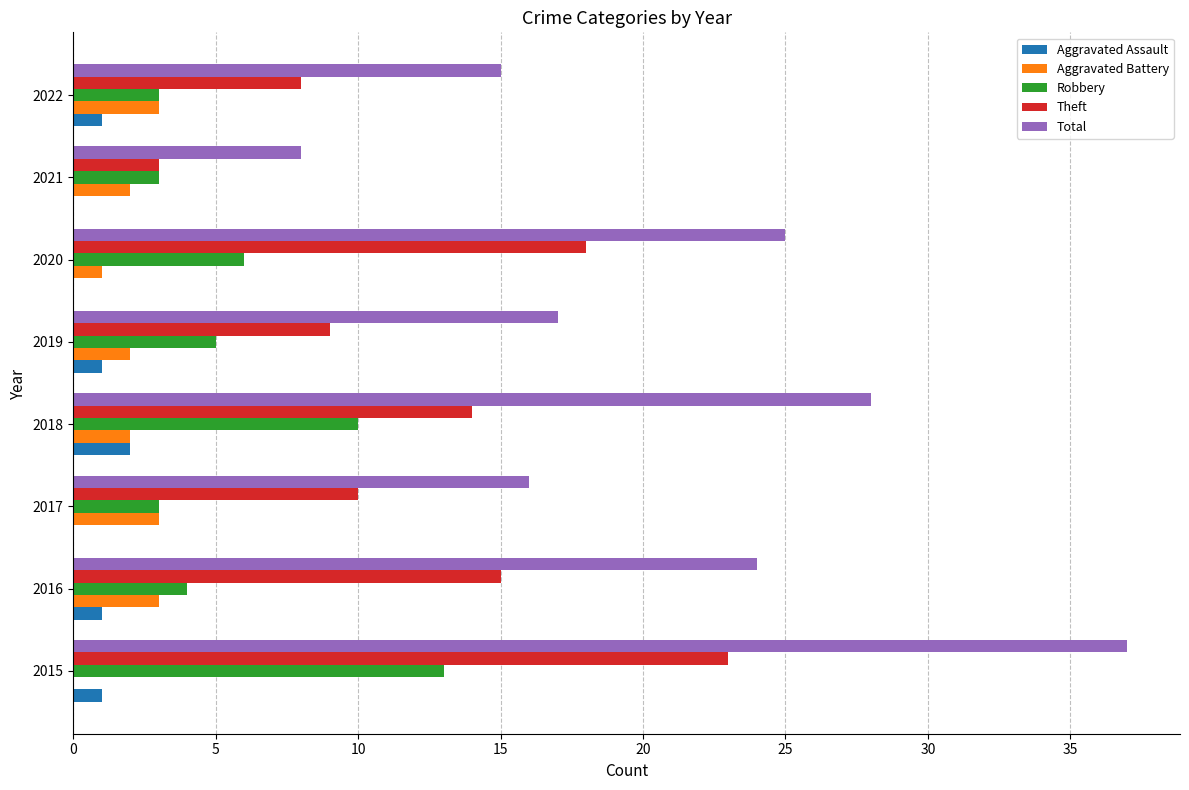

Which series changed the most between 2021 and 2022?

Total